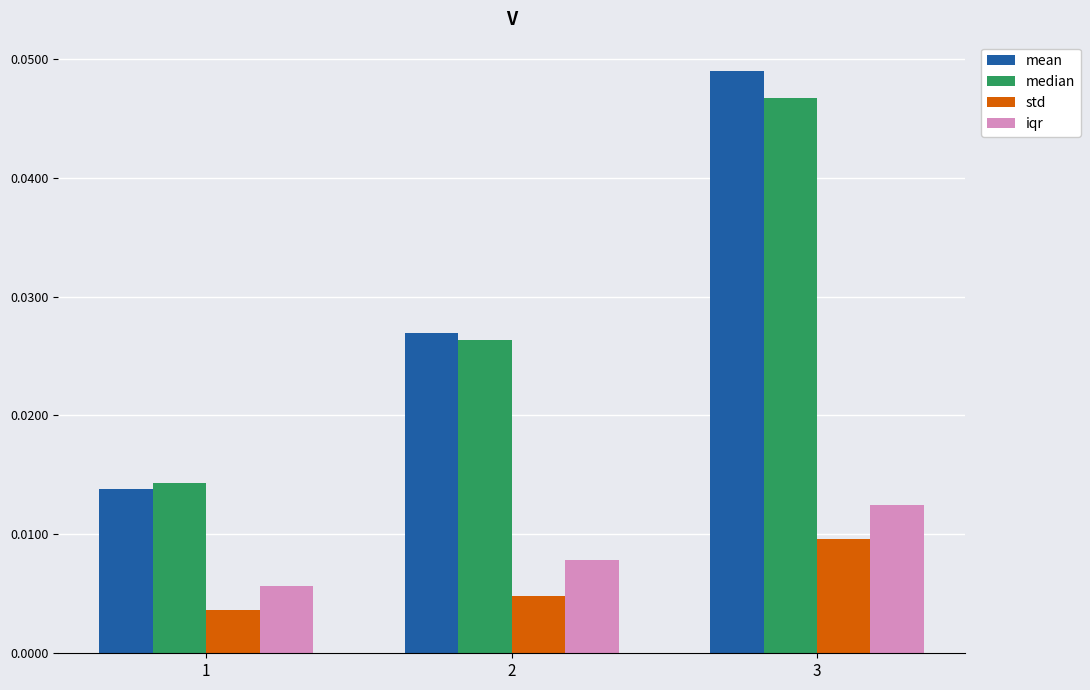

Which series has the largest total across all categories?

mean